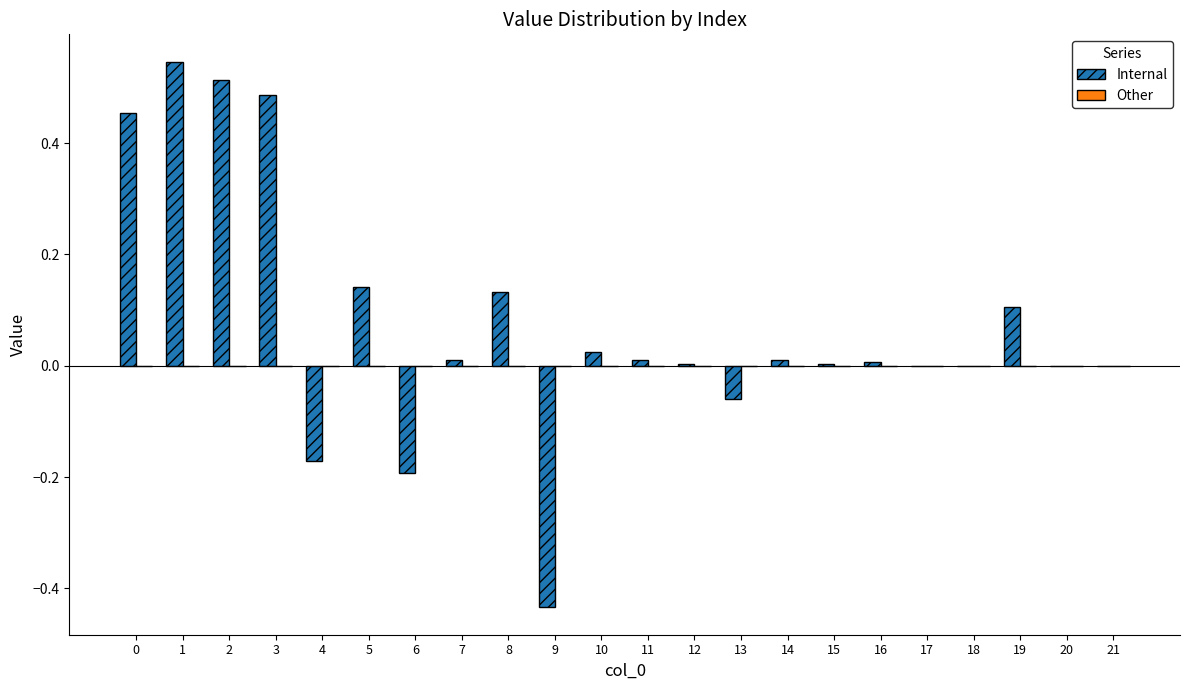

What is the sum of all values?

1.6